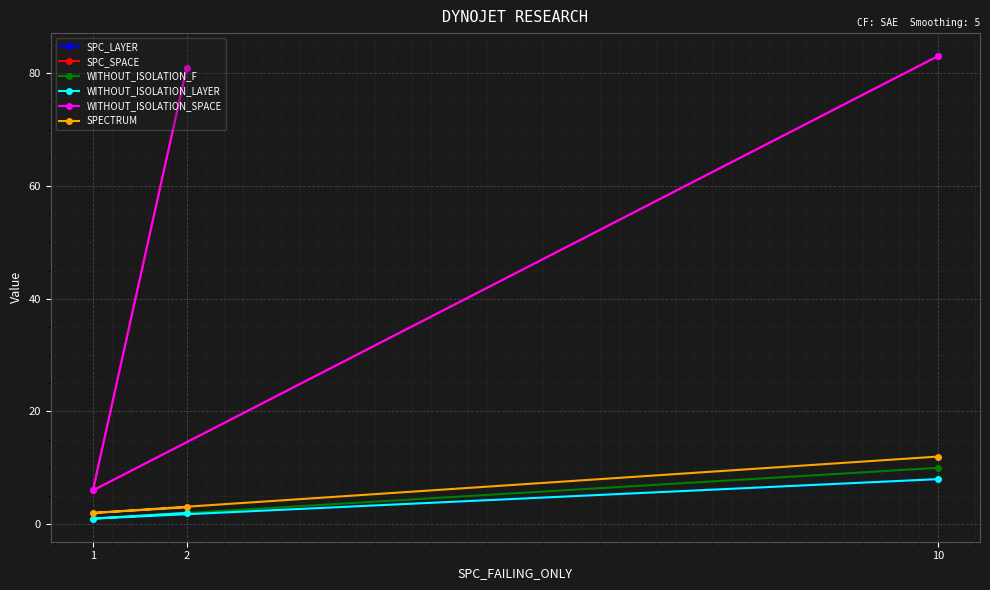

Which category has the lowest value across all series?

1